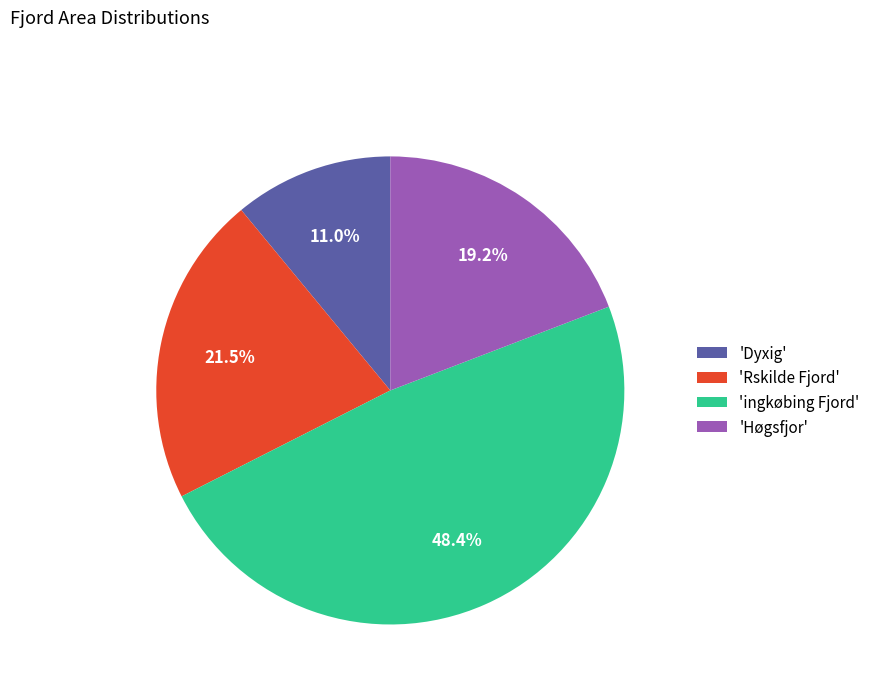

Which slice is the smallest?

'Dyxig'